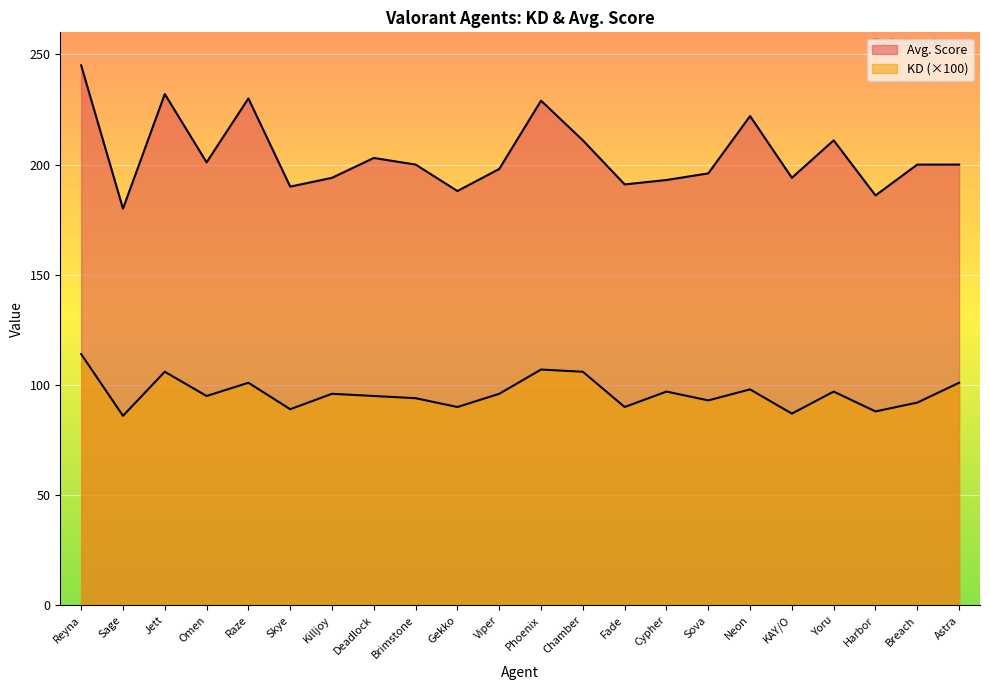

The KD series shows 153.4 at Gekko. True or false?

False